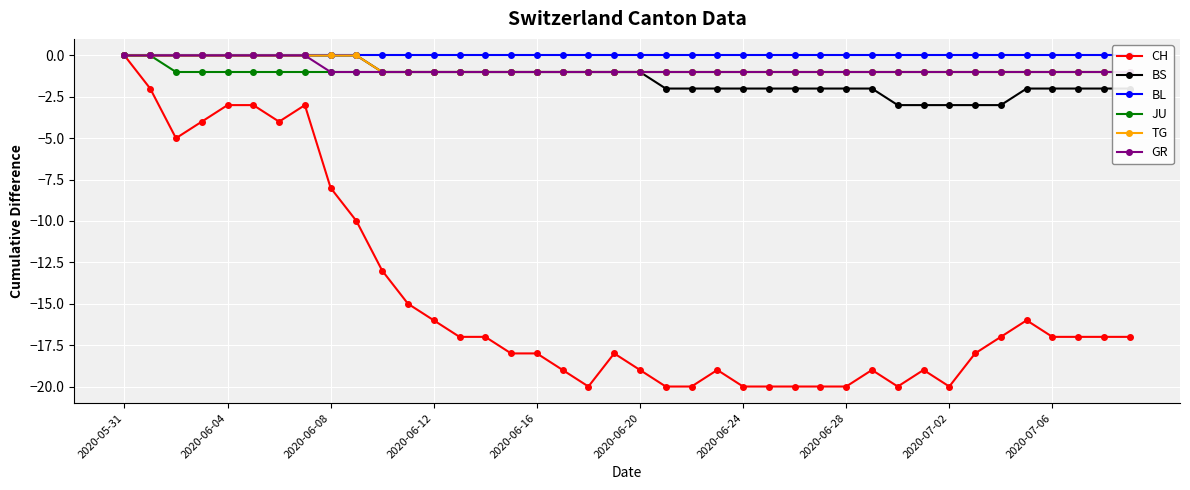

At how many categories does at least one series exceed -16?

40